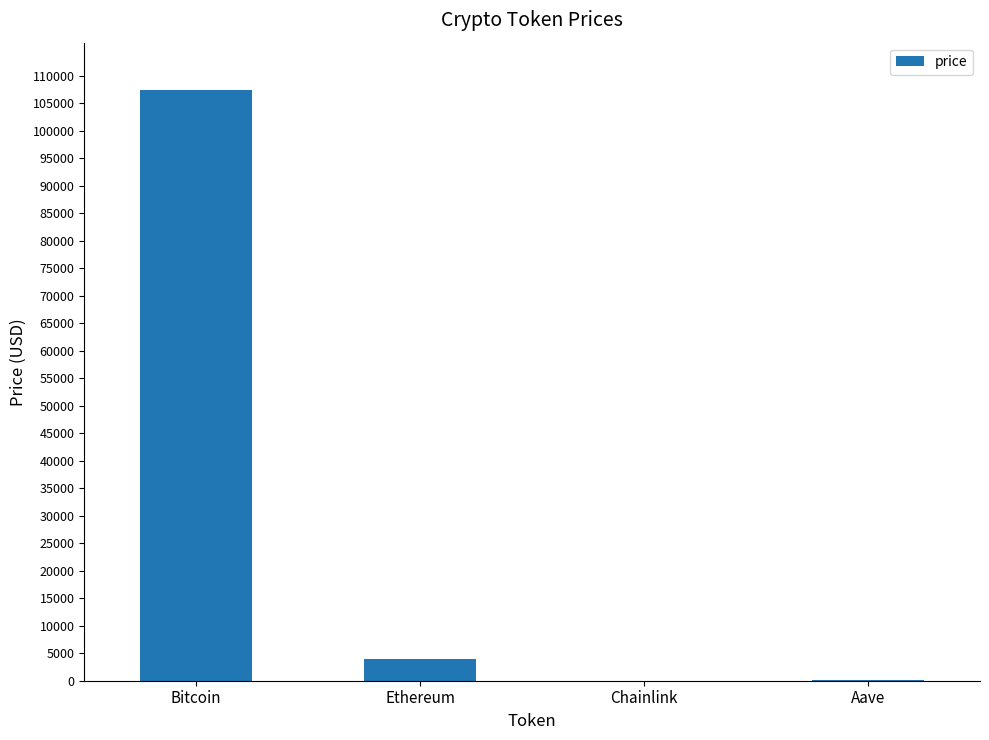

What is the sum of all values?

111609.6